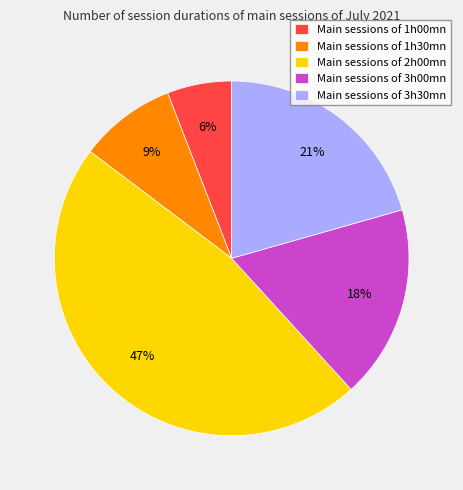

Which category has the biggest portion of the pie?

Main sessions of 2h00mn